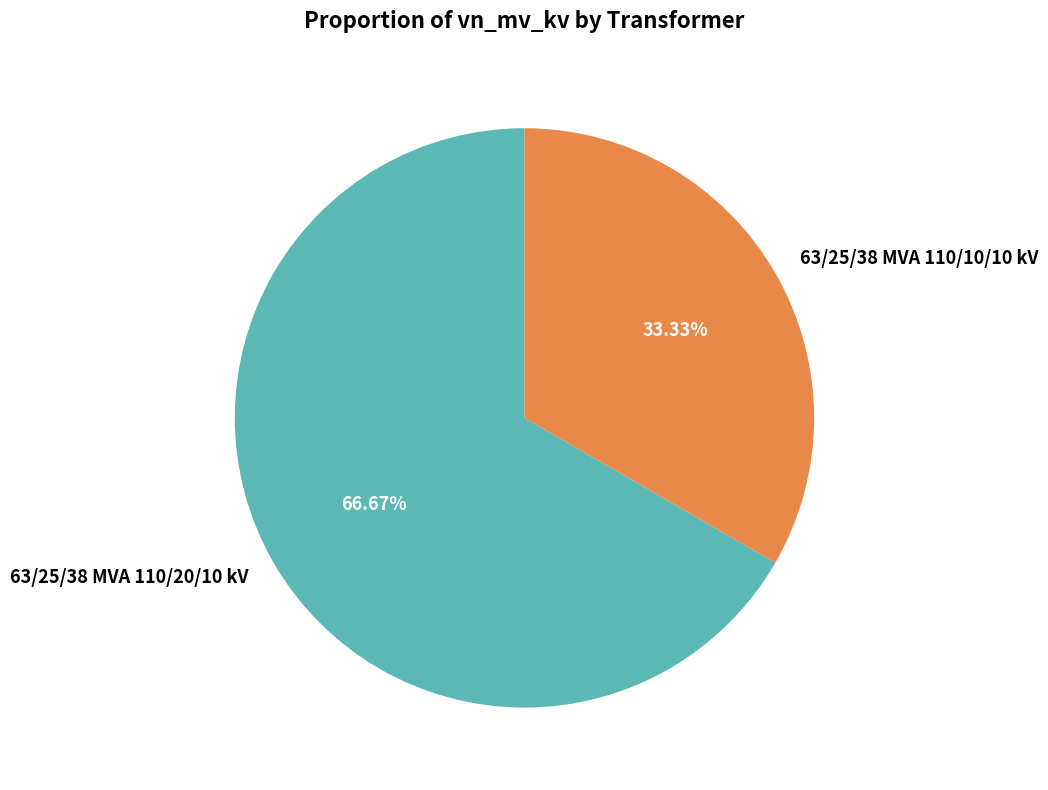

To the nearest percent, what is the combined percentage of 63/25/38 MVA 110/20/10 kV and 63/25/38 MVA 110/10/10 kV?

100%